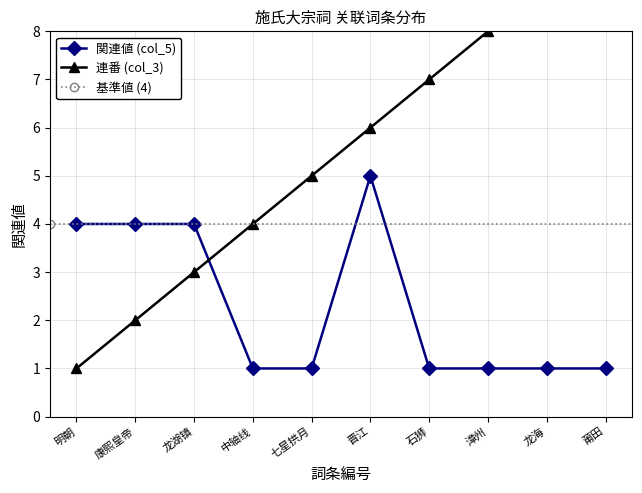

What is the minimum value shown in the chart?

1